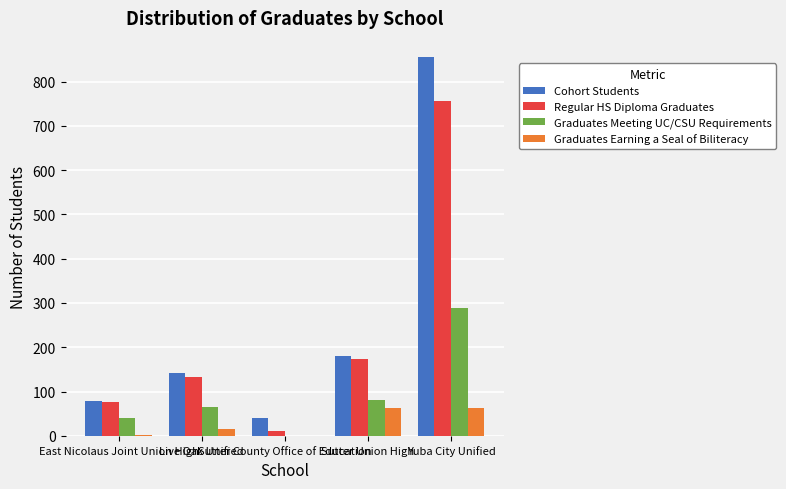

What is the highest value of the Graduates Meeting UC/CSU Requirements series?

288